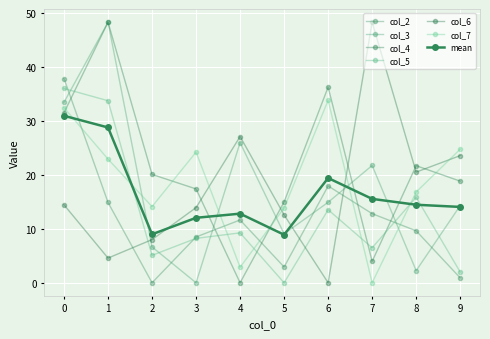

Rank the series by their maximum value, from lowest to highest.

col_7, col_5, col_2, col_3, col_4, col_6